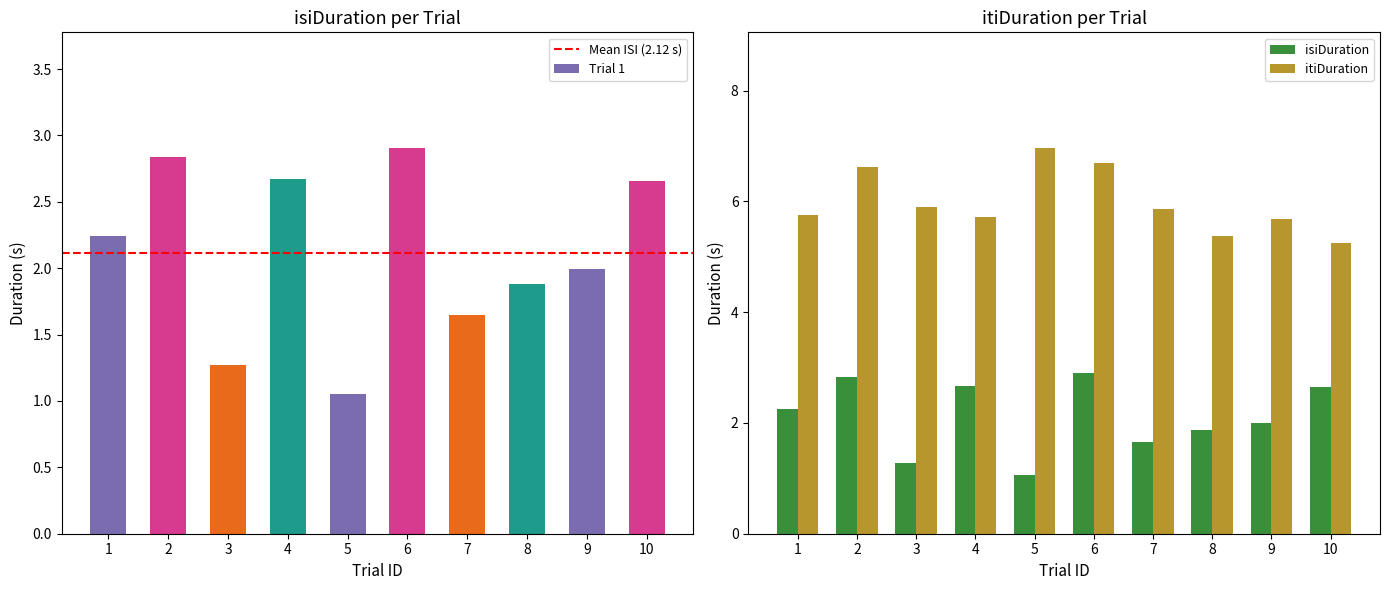

What is the lowest value of the itiDuration series?

5.2